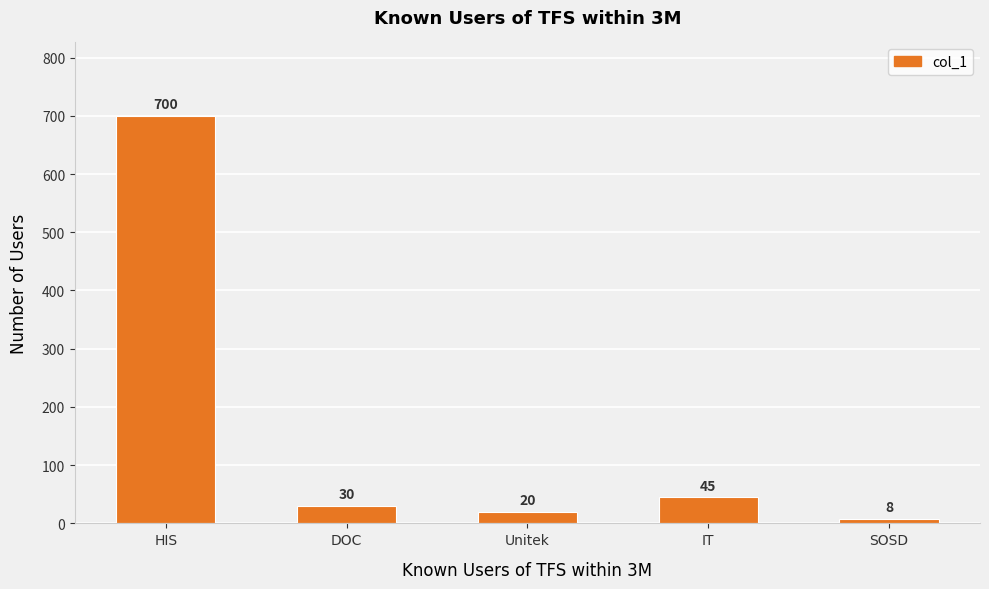

What is the difference between the second highest and minimum values?

37